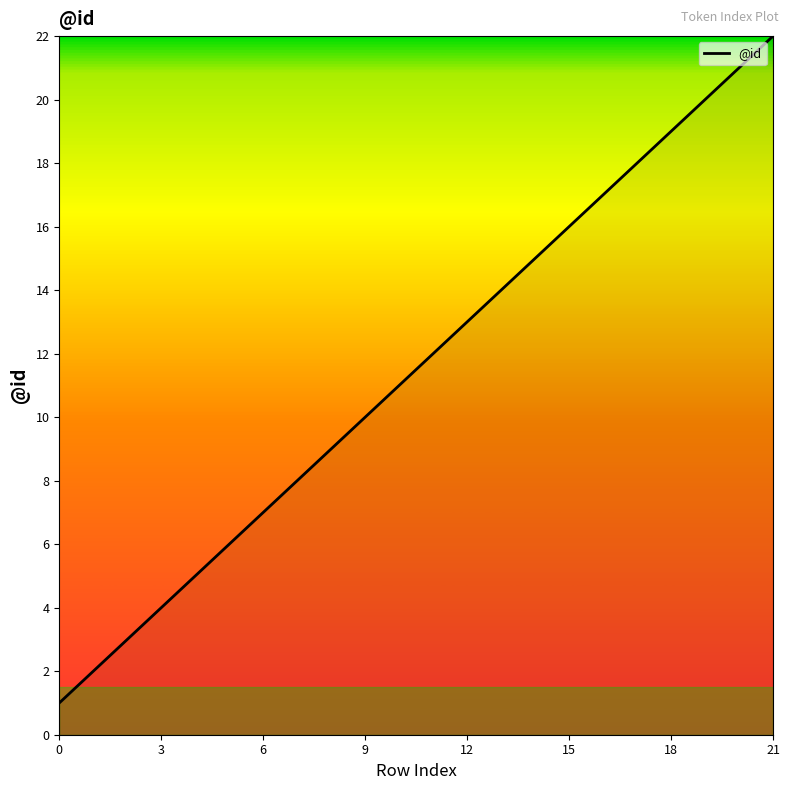

What is the difference between the maximum and minimum values?

21